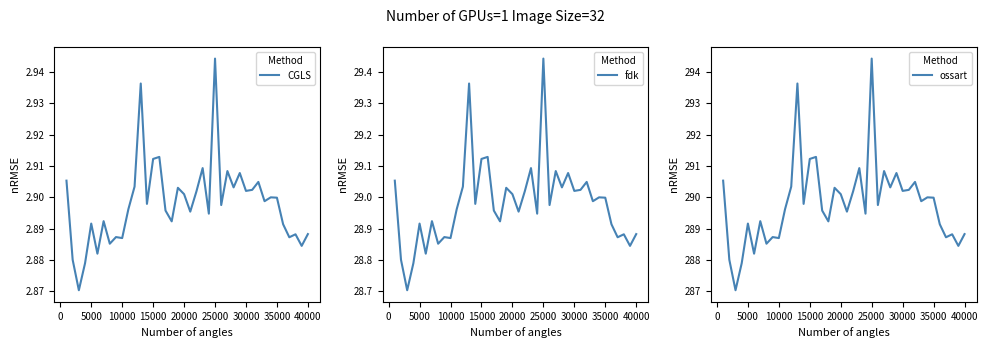

What is the value of the fdk point at the 24th from the left?

28.9